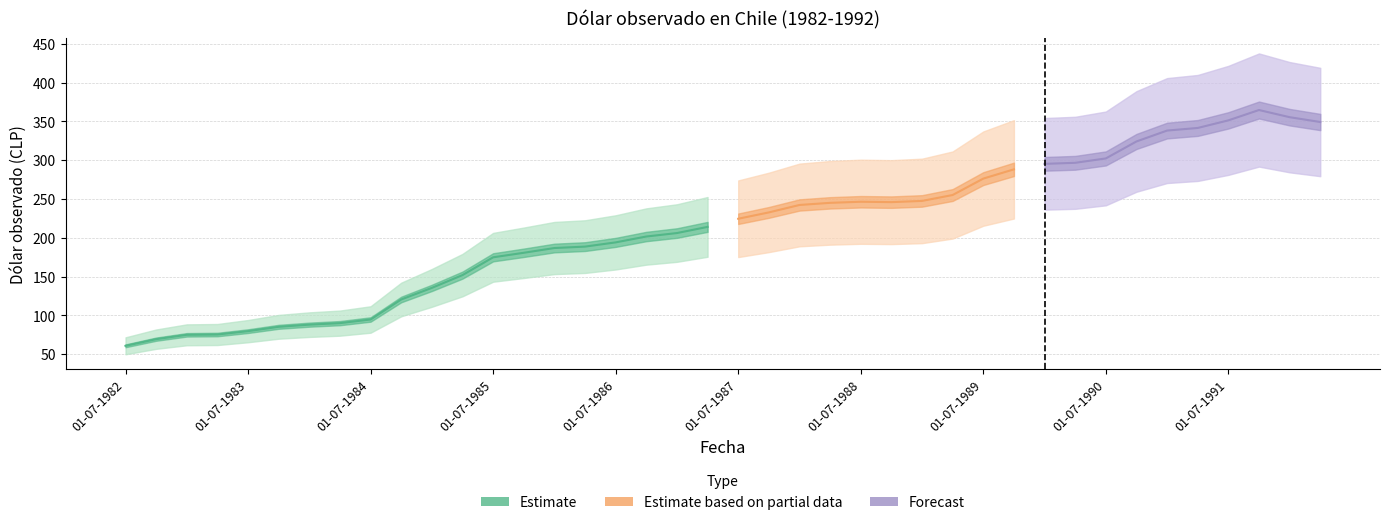

What is the difference between the values at 01-07-1986 and 01-07-1989?

82.2